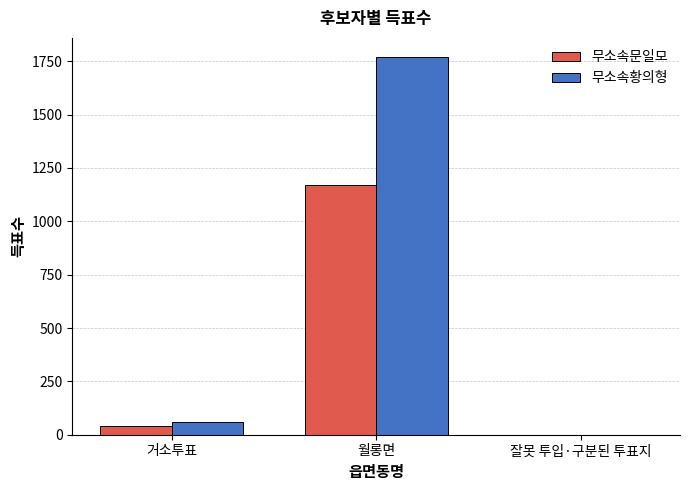

Is the value of 무소속황의형 at 거소투표 greater than the value of 무소속문일모 at 거소투표?

Yes